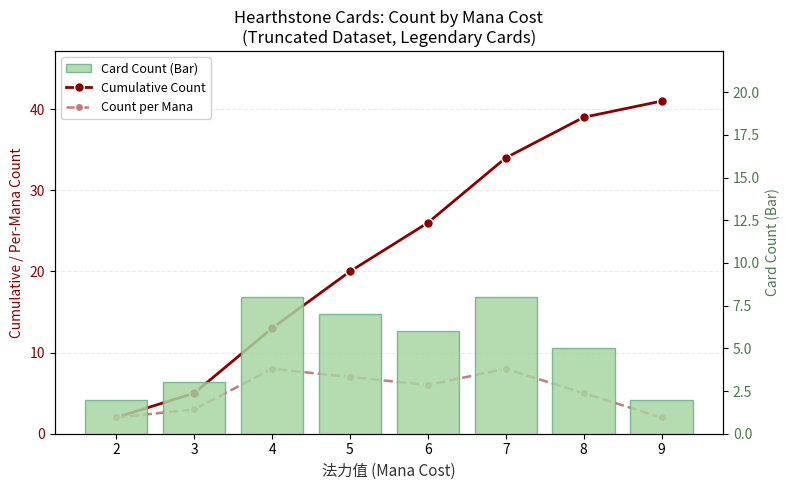

What is the maximum value for Card Count?

8